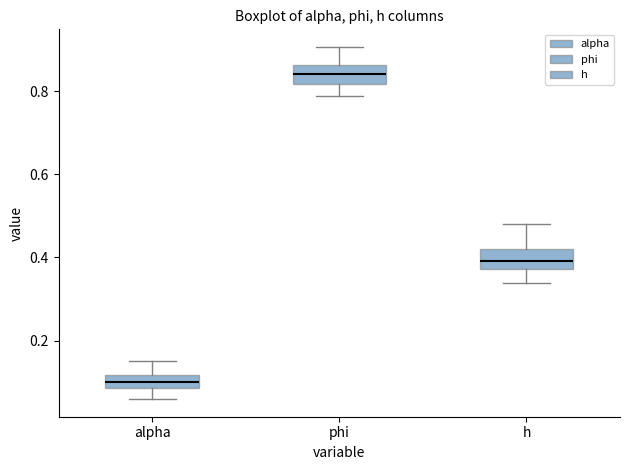

Reading left to right, read every box against the y-axis: the position of its median line, the range the box covers, and the ends of its whiskers. The values are not printed on the chart, so give them approximately, as read against the axis.

alpha: median 0.10, box 0.08 to 0.12, whiskers 0.06 to 0.16
phi: median 0.84, box 0.82 to 0.86, whiskers 0.78 to 0.90
h: median 0.40, box 0.38 to 0.42, whiskers 0.34 to 0.48